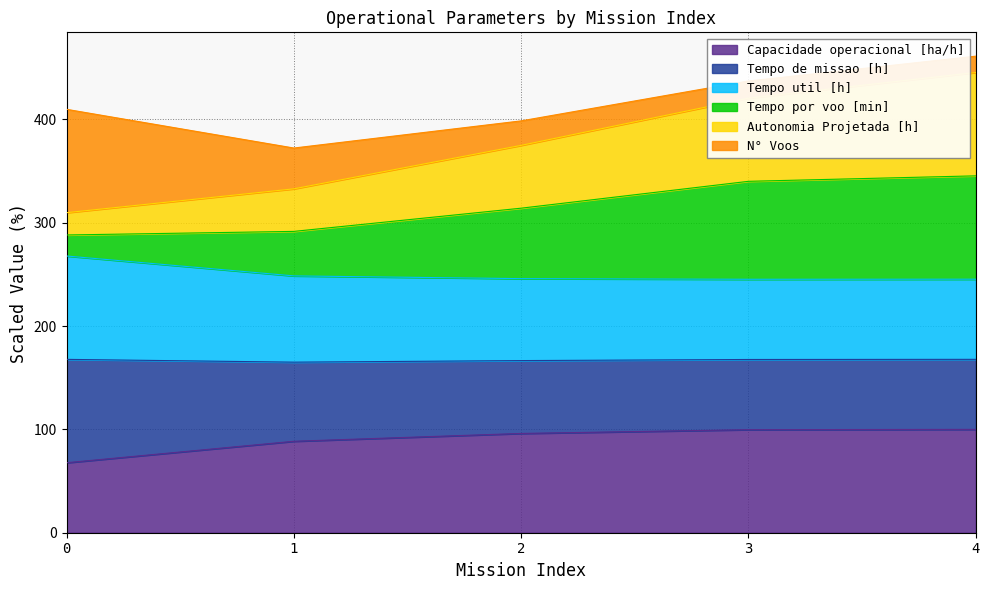

What is the minimum value for Capacidade operacional [ha/h]?

67.7